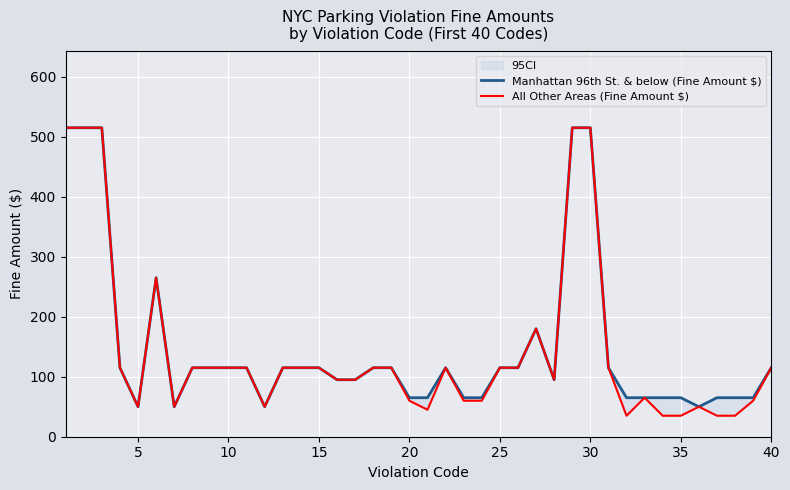

Count the number of data series in this chart.

2